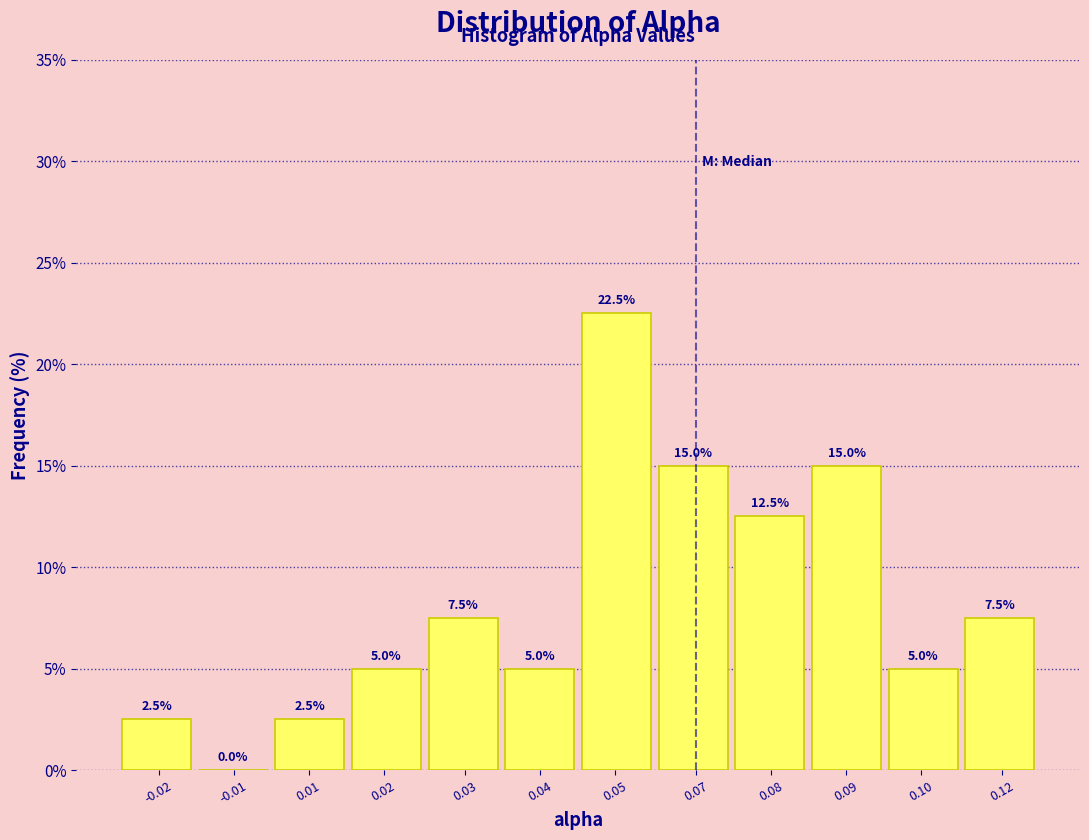

Reading left to right, list all the values displayed in this chart.

-0.02=2.5	-0.01=0.0	0.01=2.5	0.02=5.0	0.03=7.5	0.04=5.0	0.05=22.5	0.07=15.0	0.08=12.5	0.09=15.0	0.10=5.0	0.12=7.5